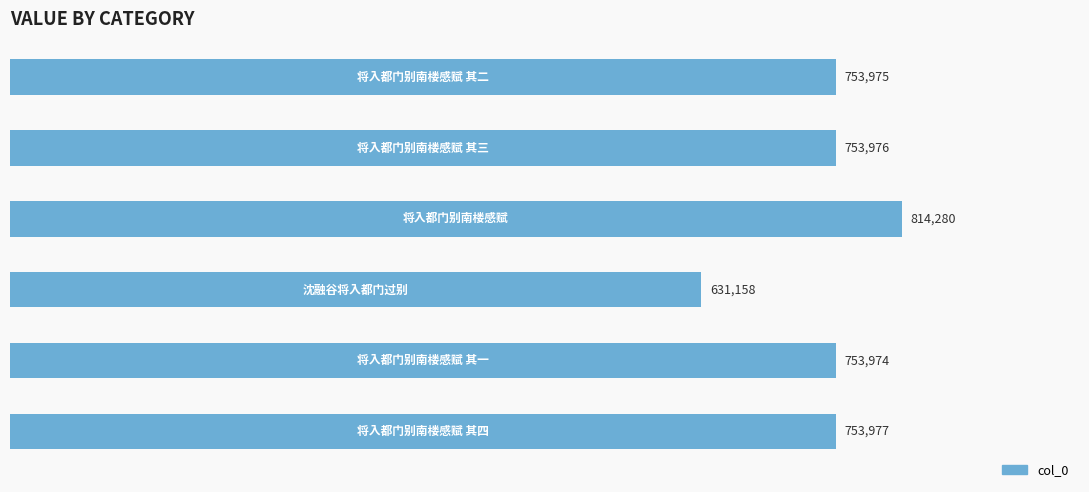

What is the difference between the maximum and minimum values?

183122